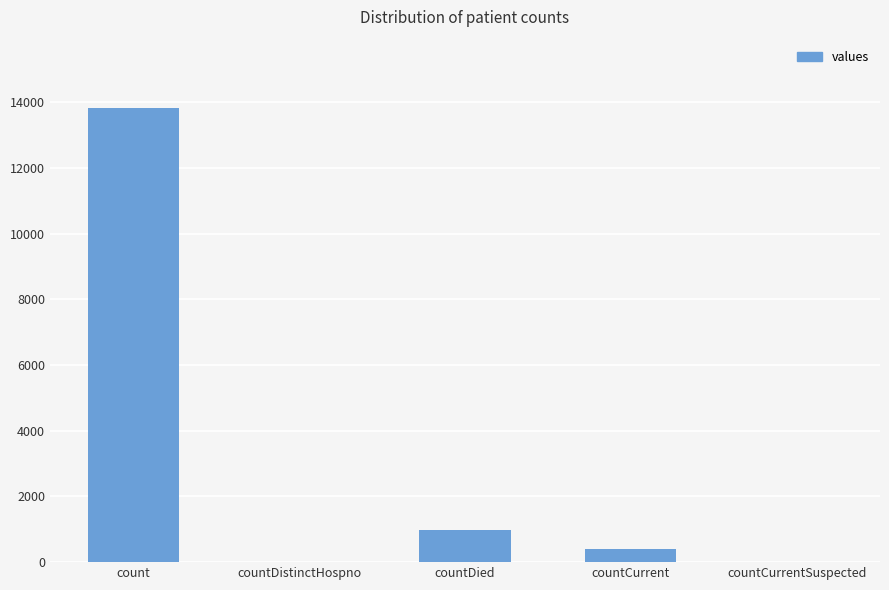

Between countCurrent and count, which is larger?

count